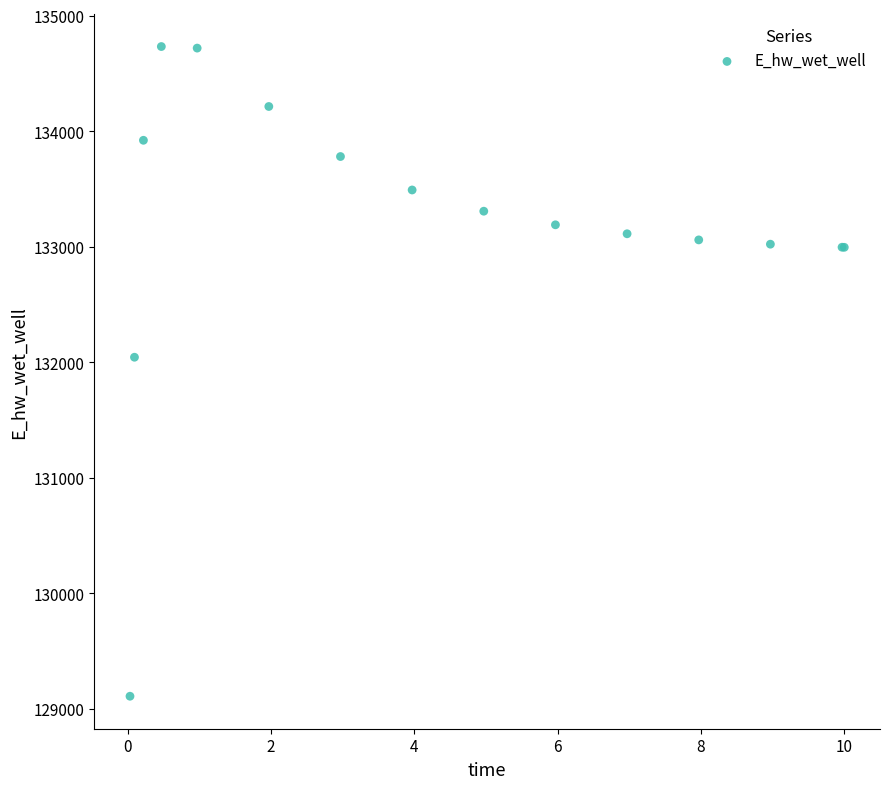

What Y value in the scatter plot is closest to 131921?

132043.9